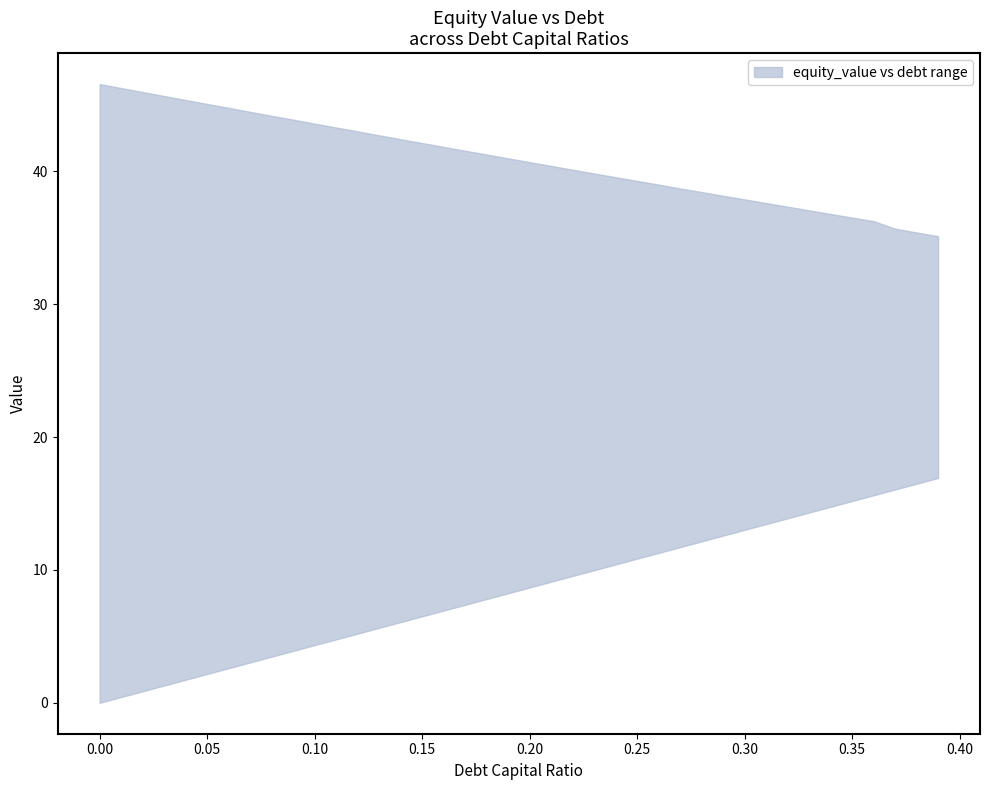

Is it true that lower equals 3.1 at 0.27?

False